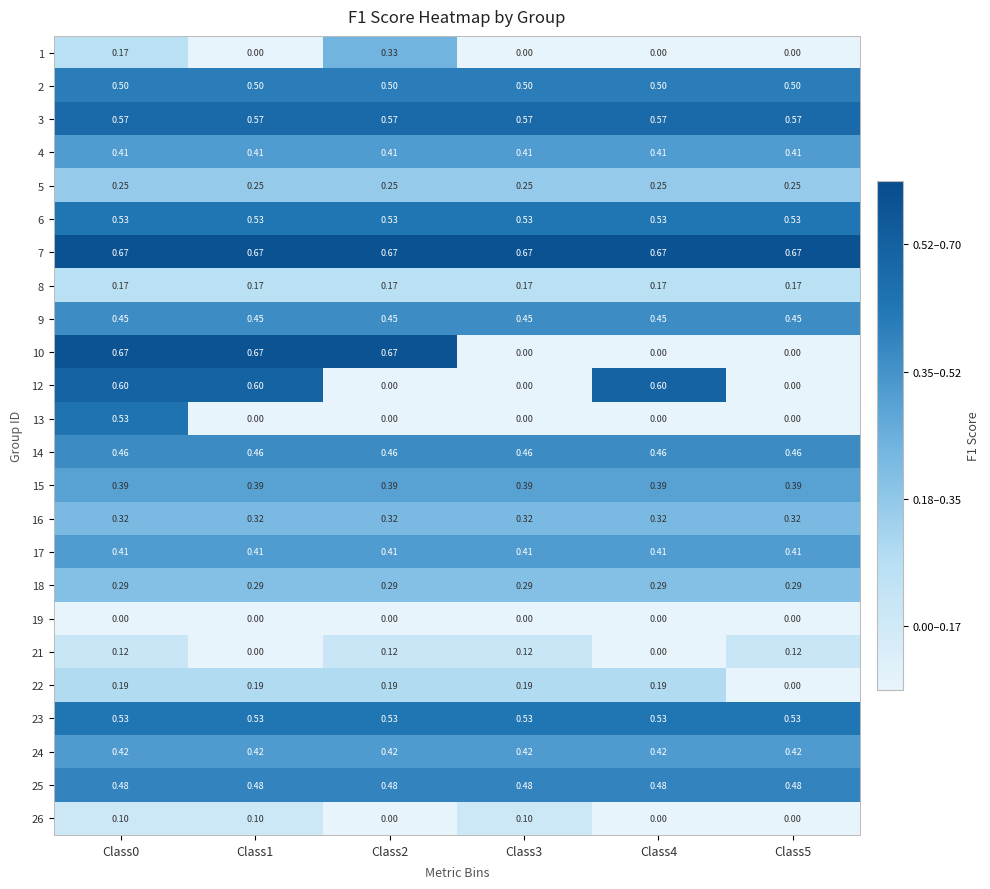

How many values in 1 are above zero?

2